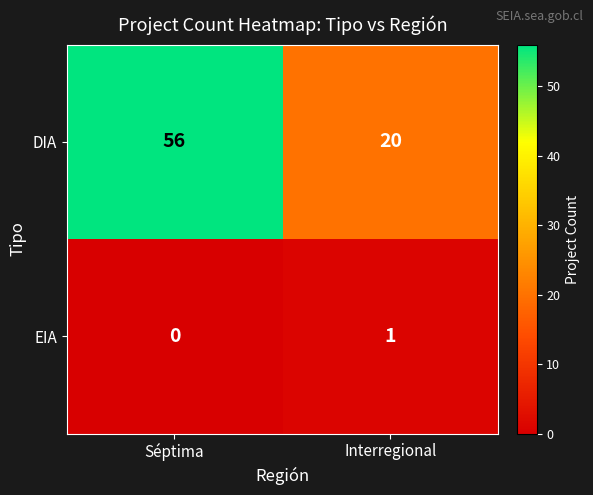

At which category is the sum across all series the highest?

Séptima